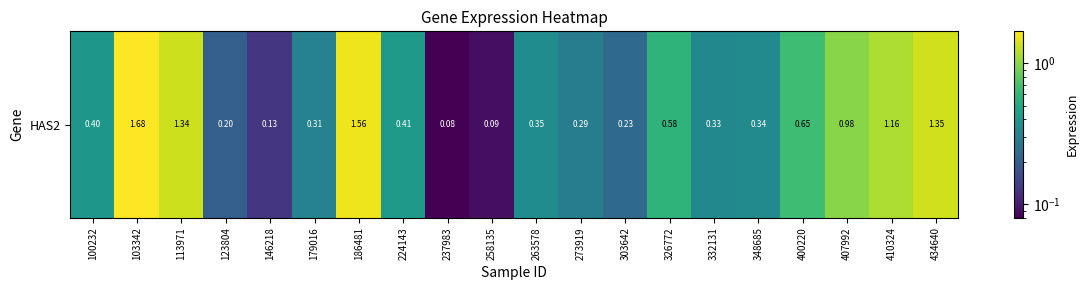

Reading left to right, transcribe all the data shown in this chart.

100232=0.4	103342=1.7	113971=1.3	123804=0.2	146218=0.1	179016=0.3	186481=1.6	224143=0.4	237983=0.1	258135=0.1	263578=0.3	273919=0.3	303642=0.2	326772=0.6	332131=0.3	348685=0.3	400220=0.7	407992=1.0	410324=1.2	434640=1.4